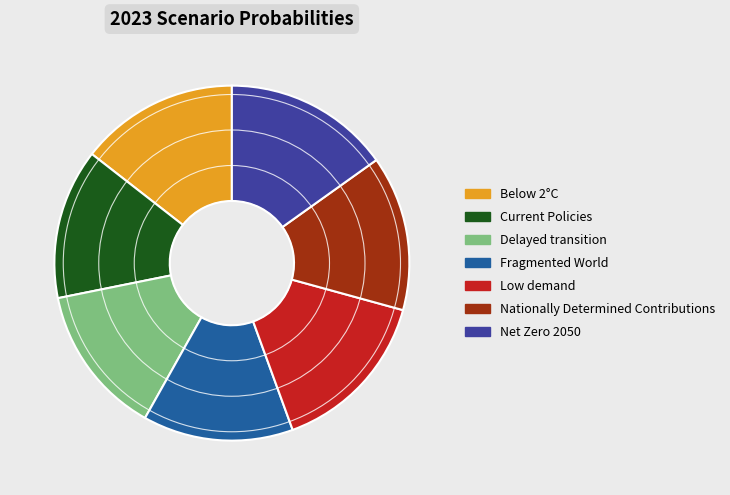

Do Current Policies and Net Zero 2050 together represent more than half of the pie?

No